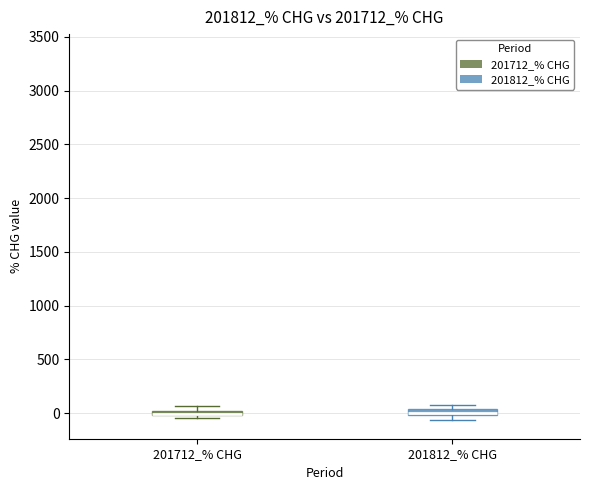

Where is the upper edge of the box for 201712_% CHG on the y-axis? The values are not printed on the chart, so give them approximately, as read against the axis.

50